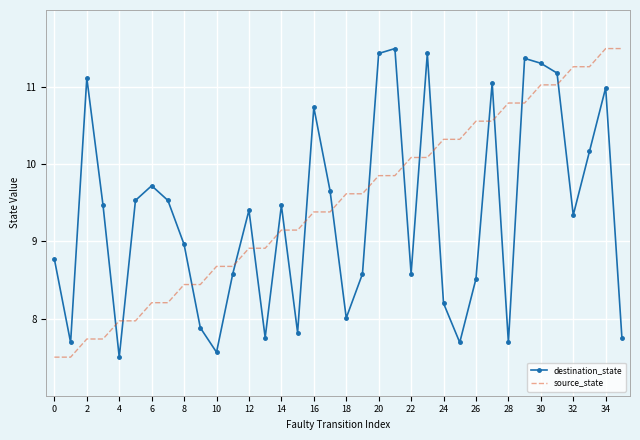

What is the minimum value for destination_state?

7.5